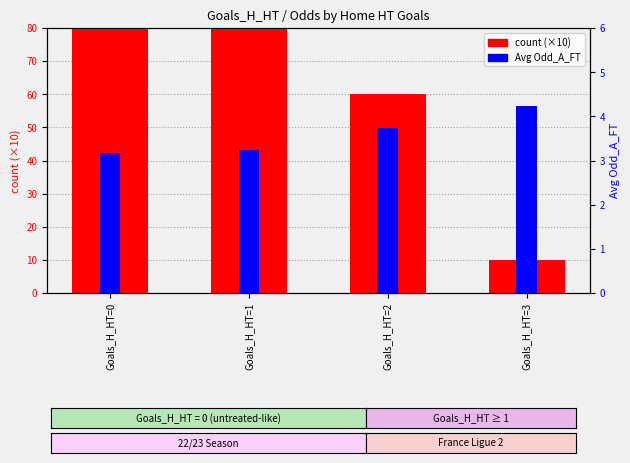

What is the average value of the count series?

100.0